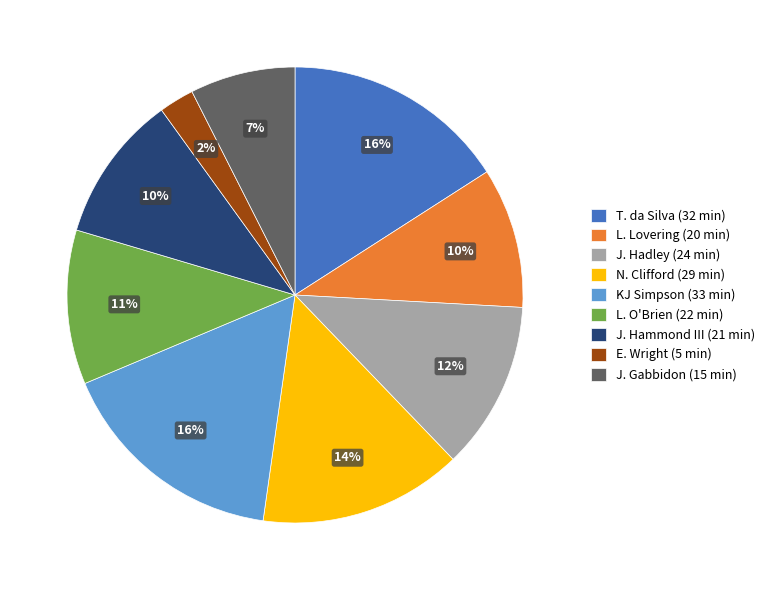

Which slice is the smallest?

E. Wright (5 min)